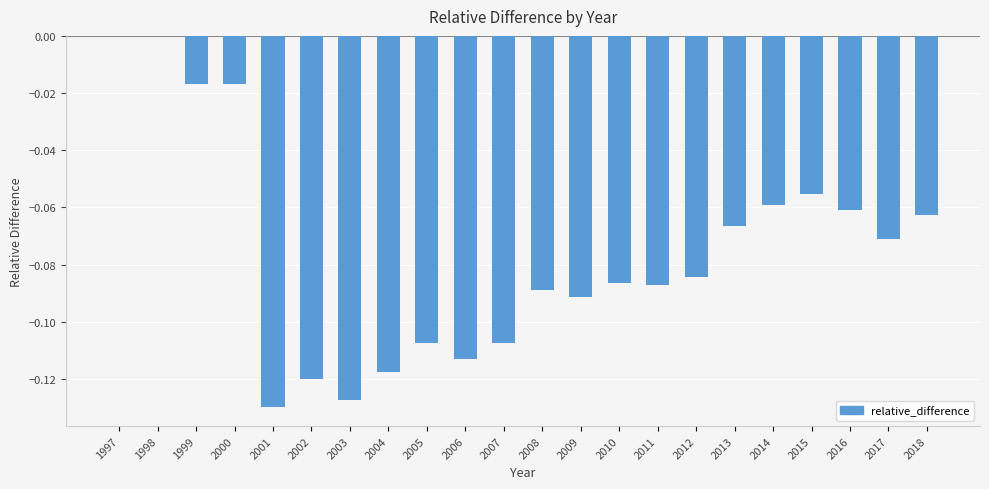

Does the chart contain stacked bars?

No